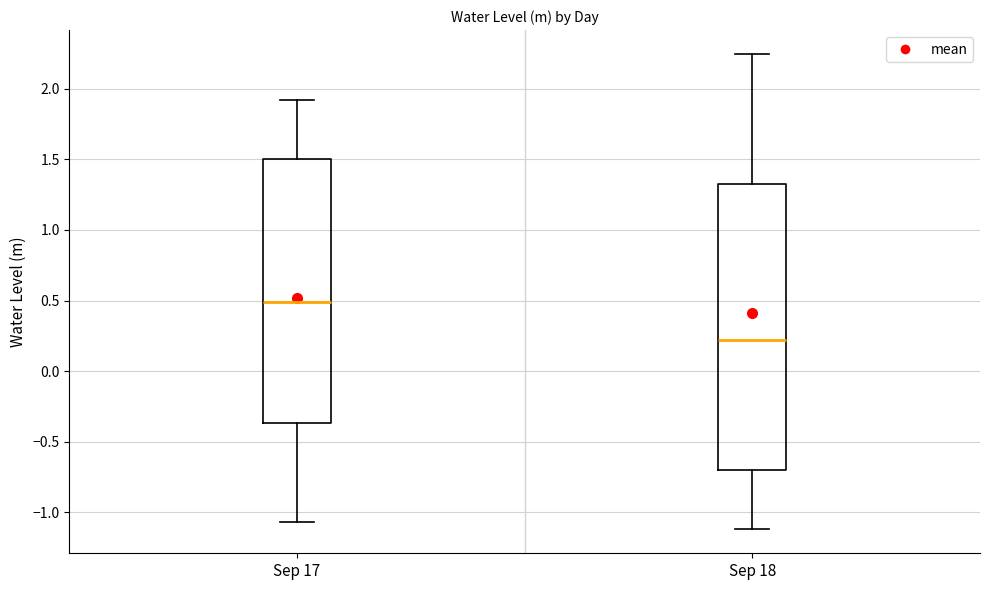

Reading left to right, transcribe this box plot: for each box, give where its median line is, the range the box spans, and where its two whiskers end, as read against the y-axis. The values are not printed on the chart, so give them approximately, as read against the axis.

Sep 17: median 0.50, box -0.35 to 1.50, whiskers -1.05 to 1.90
Sep 18: median 0.20, box -0.70 to 1.35, whiskers -1.10 to 2.25